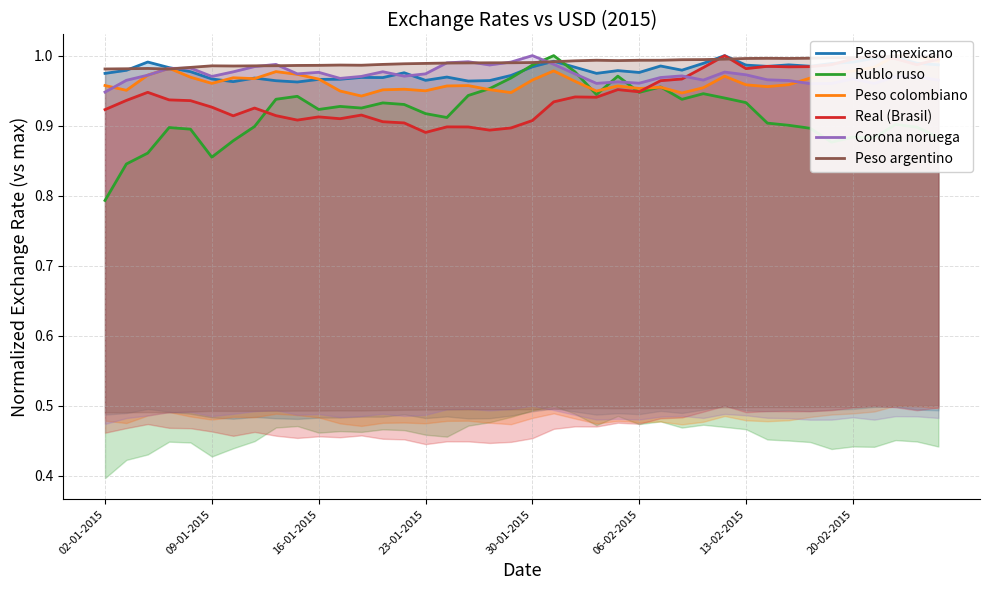

Rank the series at 33 from highest to lowest value.

Peso argentino, Peso mexicano, Real (Brasil), Peso colombiano, Corona noruega, Rublo ruso